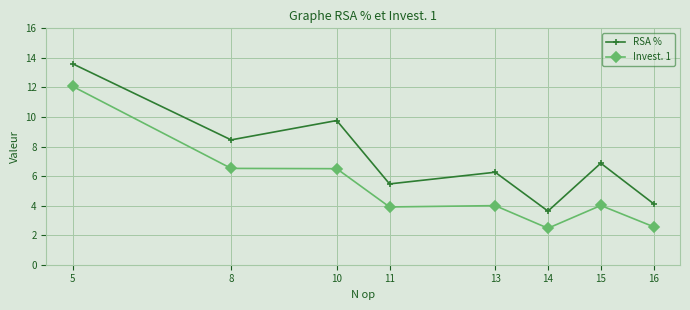

What is the total value across all series at 14?

6.1